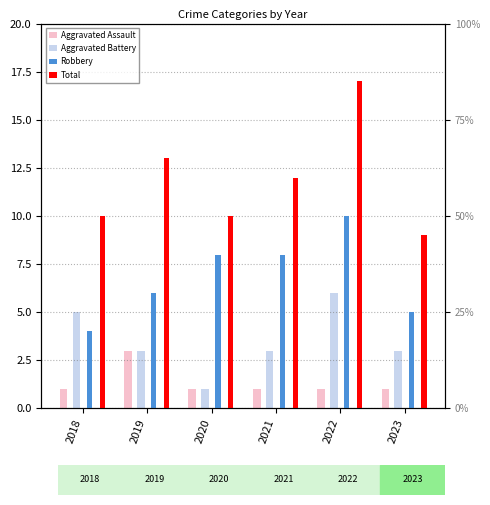

Which series changed the most between 2022 and 2023?

Total